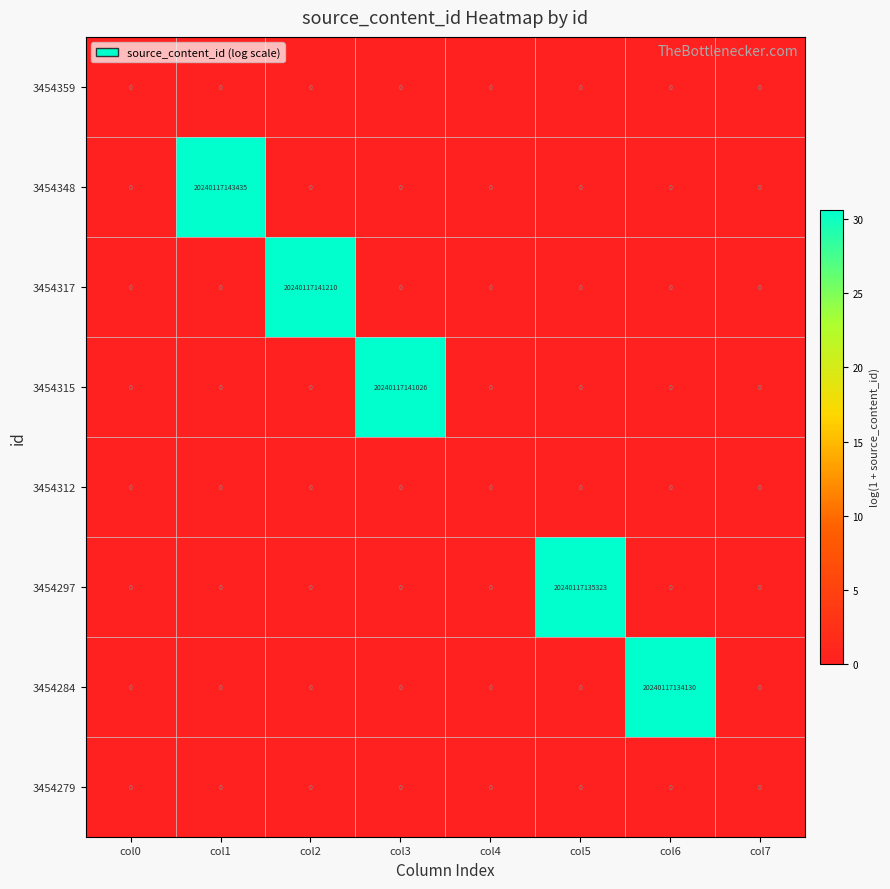

The value of 3454348 at col6 is 0. True or false?

True